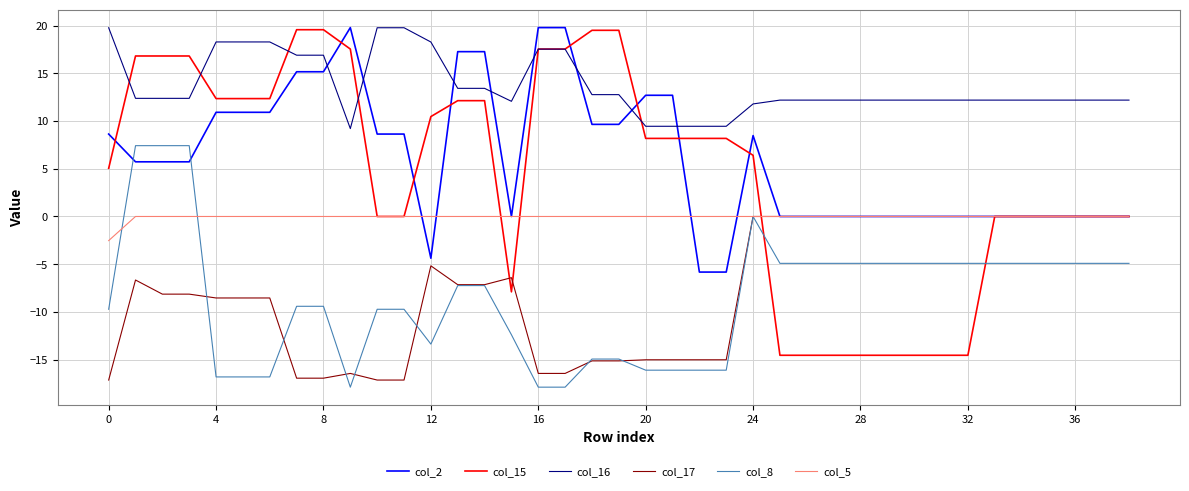

True or false: col_5 and col_16 cross at least once.

False